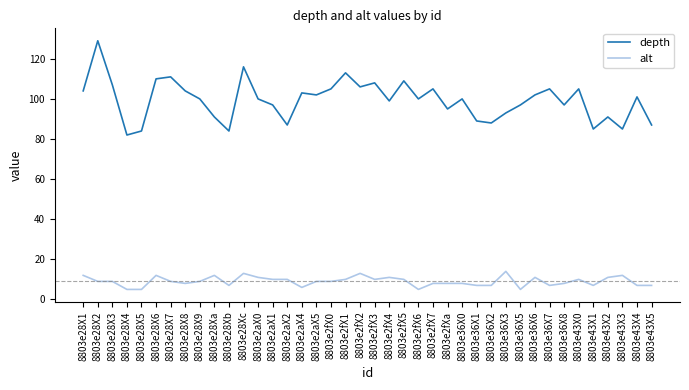

What is the difference between the depth values at 8803e36X1 and 8803e2fX1?

24